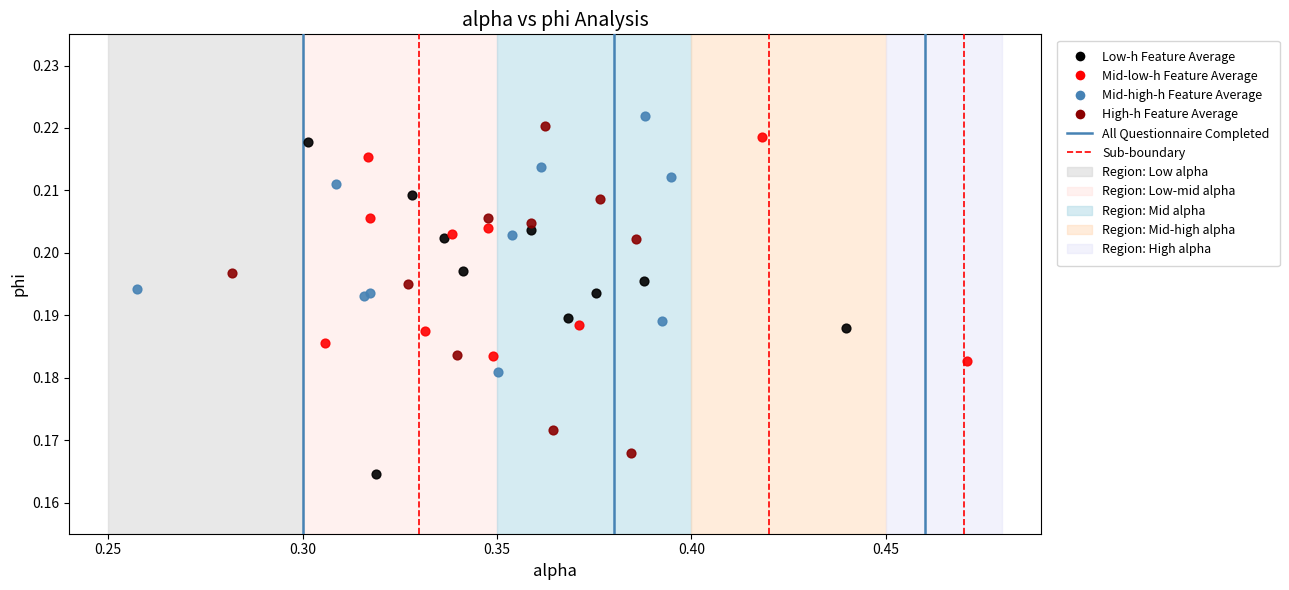

Which series reaches the minimum Y coordinate?

Low-h Feature Average